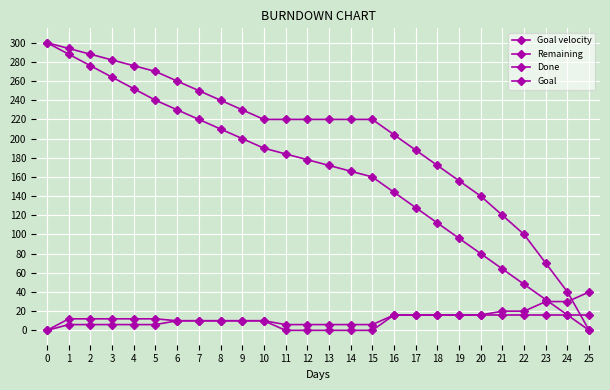

At which label does Done reach its peak?

25